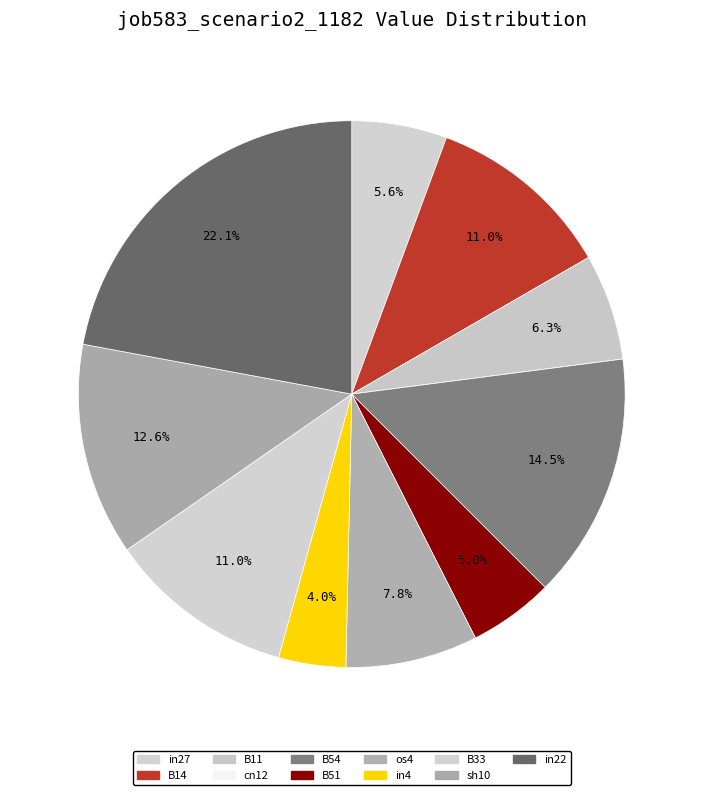

True or false: B54 accounts for 15% of the total.

True